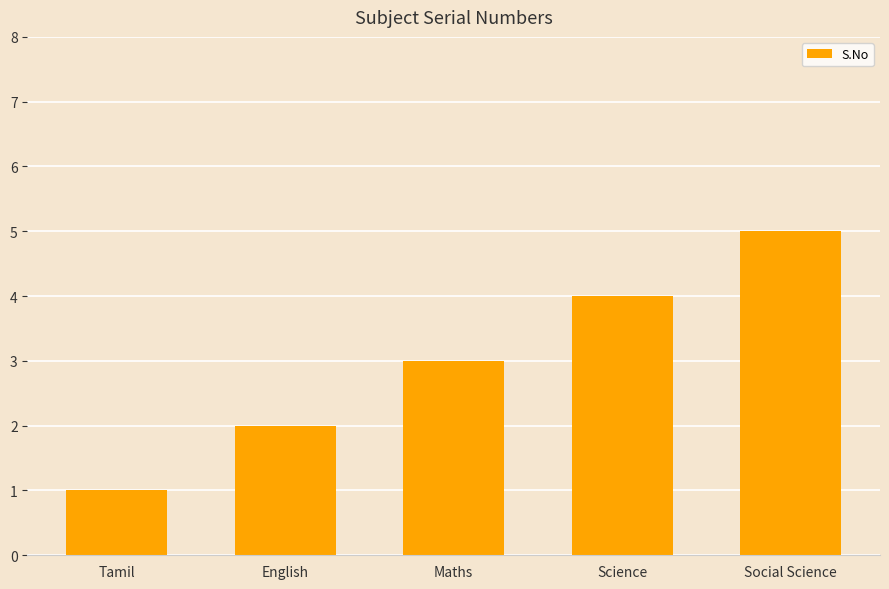

What is the smallest value displayed?

1